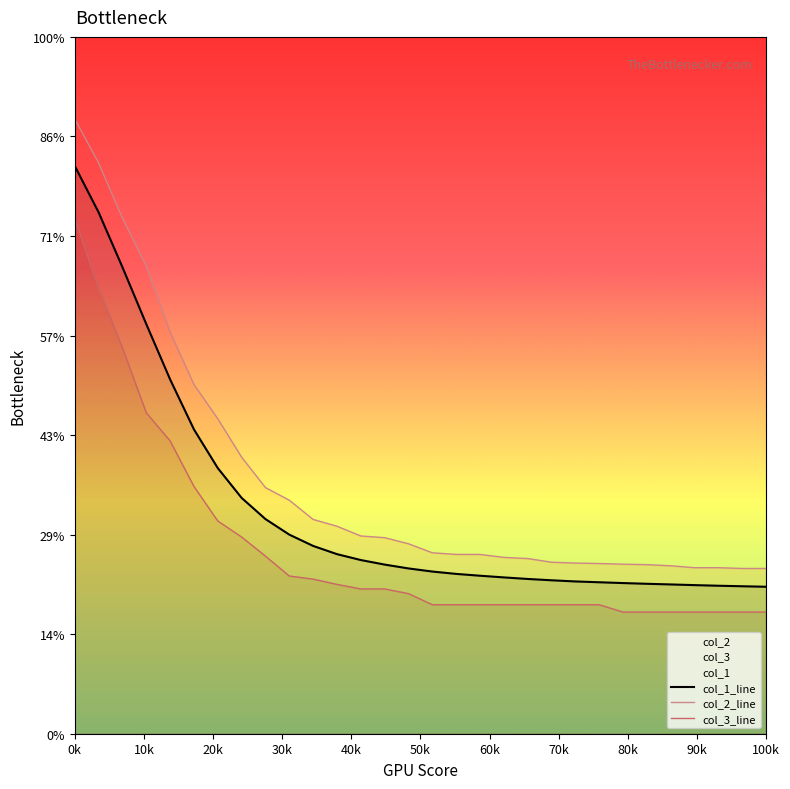

Rank the series by their maximum value, from highest to lowest.

col_2_line, col_1_line, col_3_line